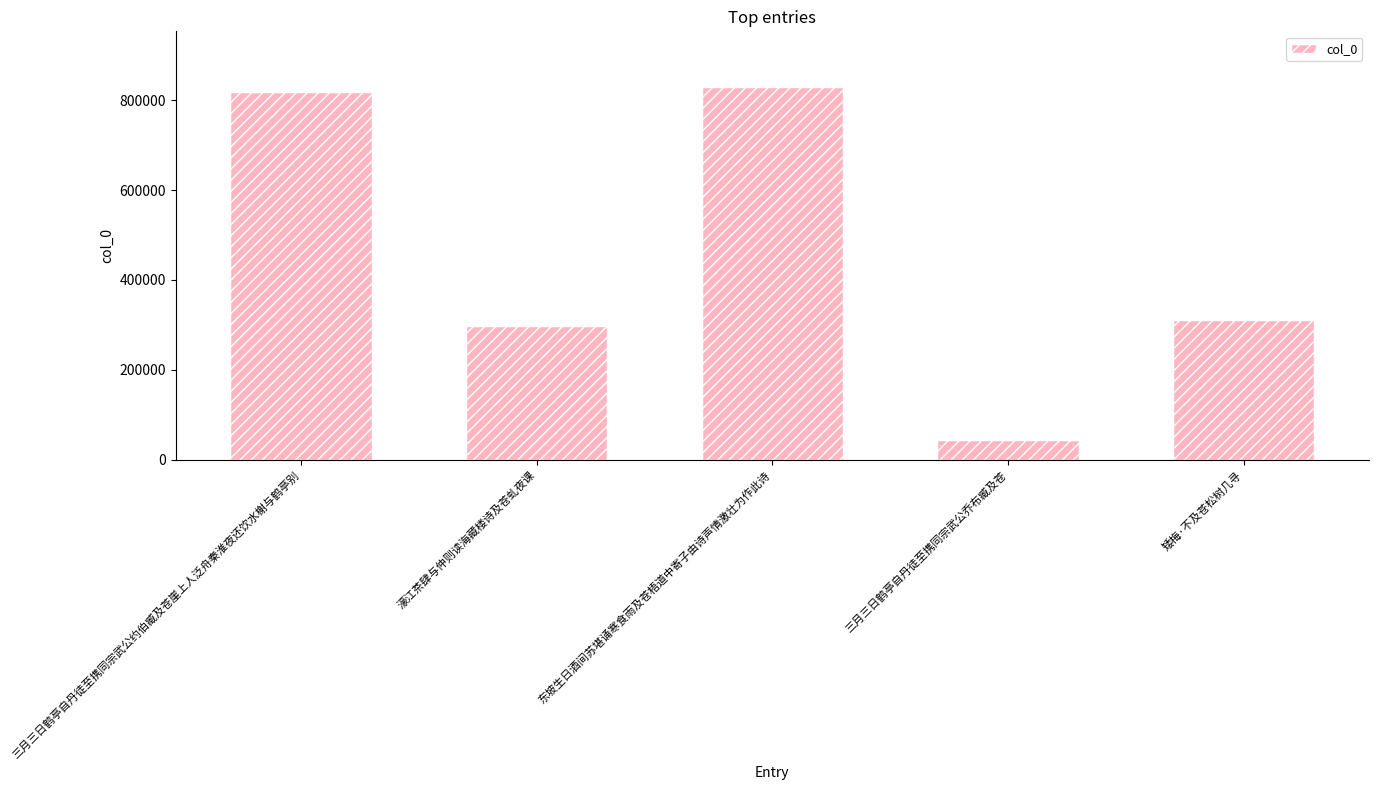

At which category does the chart reach its peak across all series?

东坡生日酒间苏堪诵寒食雨及苍梧道中寄子由诗声情激壮为作此诗